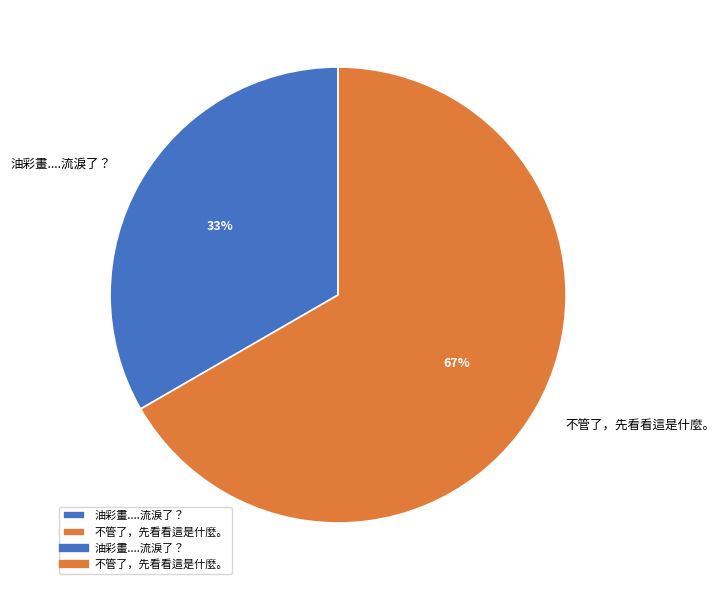

Do 不管了，先看看這是什麼。 and 油彩畫....流淚了？ together represent more than half of the pie?

Yes